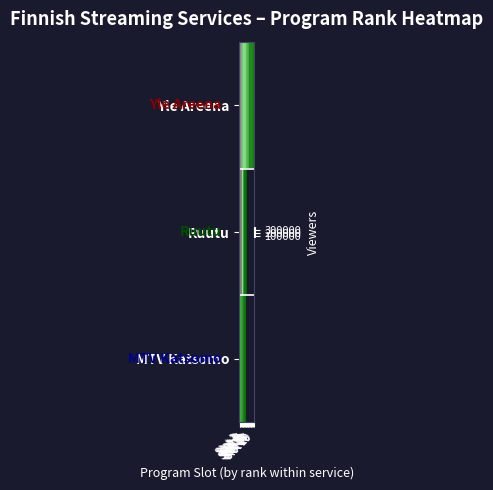

What is the maximum value for MTV Katsomo?

209000.0